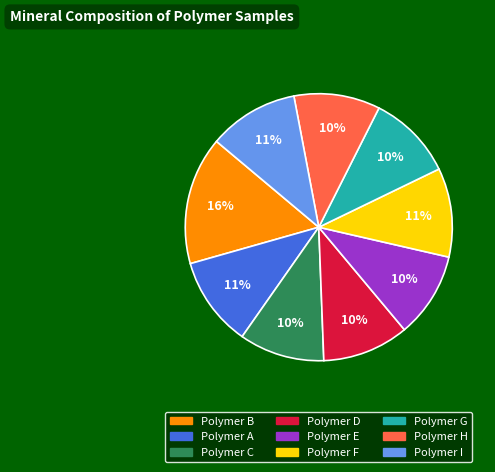

How many slices are in this pie chart?

9